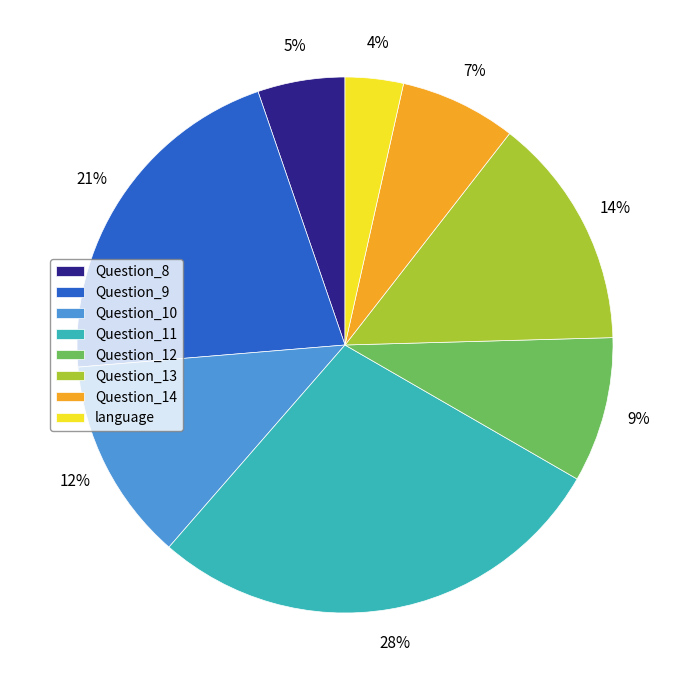

True or false: Question_10 accounts for 12% of the total.

True